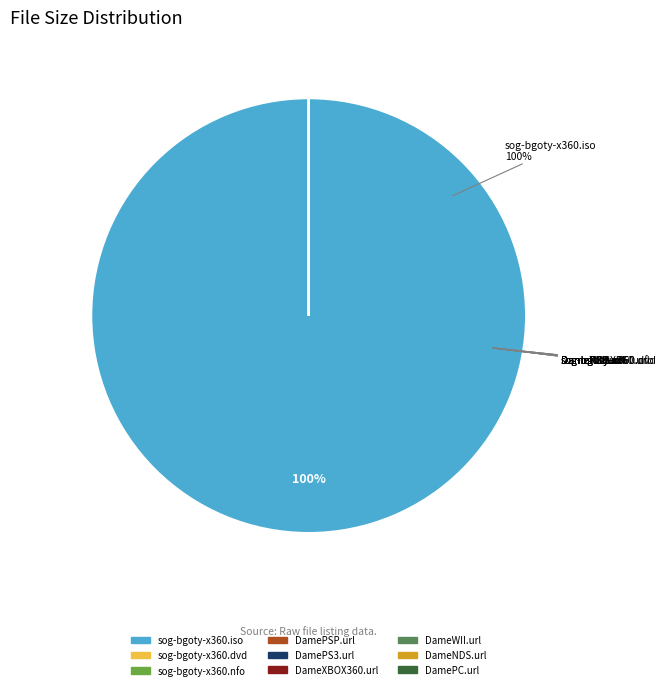

Is there a majority slice in this chart?

Yes